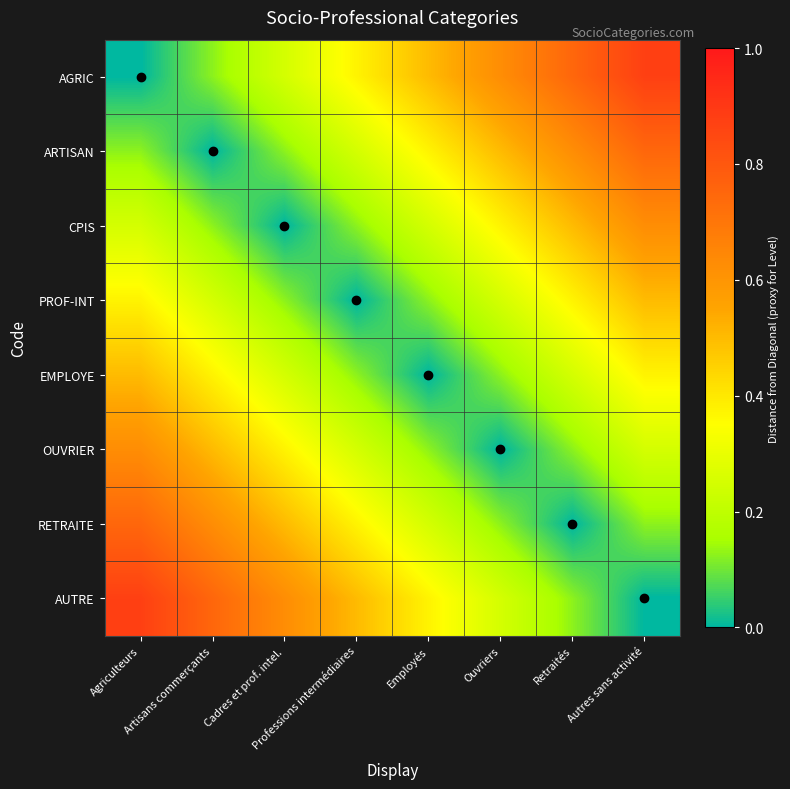

Reading left to right, list all the values displayed in this chart.

AGRIC: Agriculteurs=0.0	Artisans commerçants=0.1	Cadres et prof. intel.=0.2	Professions intermédiaires=0.4	Employés=0.5	Ouvriers=0.6	Retraités=0.8	Autres sans activité=0.9
ARTISAN: Agriculteurs=0.1	Artisans commerçants=0.0	Cadres et prof. intel.=0.1	Professions intermédiaires=0.2	Employés=0.4	Ouvriers=0.5	Retraités=0.6	Autres sans activité=0.8
CPIS: Agriculteurs=0.2	Artisans commerçants=0.1	Cadres et prof. intel.=0.0	Professions intermédiaires=0.1	Employés=0.2	Ouvriers=0.4	Retraités=0.5	Autres sans activité=0.6
PROF-INT: Agriculteurs=0.4	Artisans commerçants=0.2	Cadres et prof. intel.=0.1	Professions intermédiaires=0.0	Employés=0.1	Ouvriers=0.2	Retraités=0.4	Autres sans activité=0.5
EMPLOYE: Agriculteurs=0.5	Artisans commerçants=0.4	Cadres et prof. intel.=0.2	Professions intermédiaires=0.1	Employés=0.0	Ouvriers=0.1	Retraités=0.2	Autres sans activité=0.4
OUVRIER: Agriculteurs=0.6	Artisans commerçants=0.5	Cadres et prof. intel.=0.4	Professions intermédiaires=0.2	Employés=0.1	Ouvriers=0.0	Retraités=0.1	Autres sans activité=0.2
RETRAITE: Agriculteurs=0.8	Artisans commerçants=0.6	Cadres et prof. intel.=0.5	Professions intermédiaires=0.4	Employés=0.2	Ouvriers=0.1	Retraités=0.0	Autres sans activité=0.1
AUTRE: Agriculteurs=0.9	Artisans commerçants=0.8	Cadres et prof. intel.=0.6	Professions intermédiaires=0.5	Employés=0.4	Ouvriers=0.2	Retraités=0.1	Autres sans activité=0.0